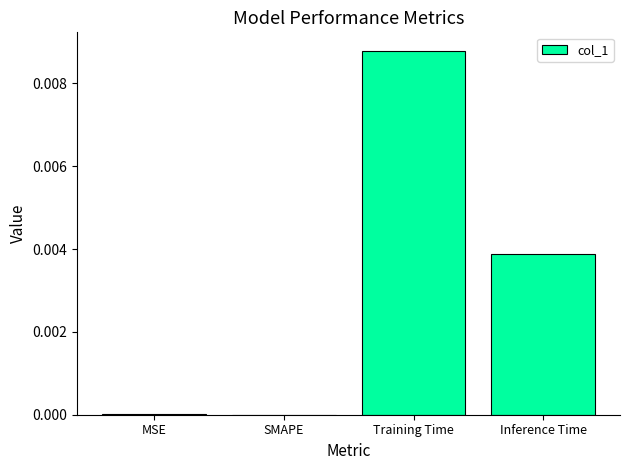

The chart shows a value of 0.0 at MSE. True or false?

True